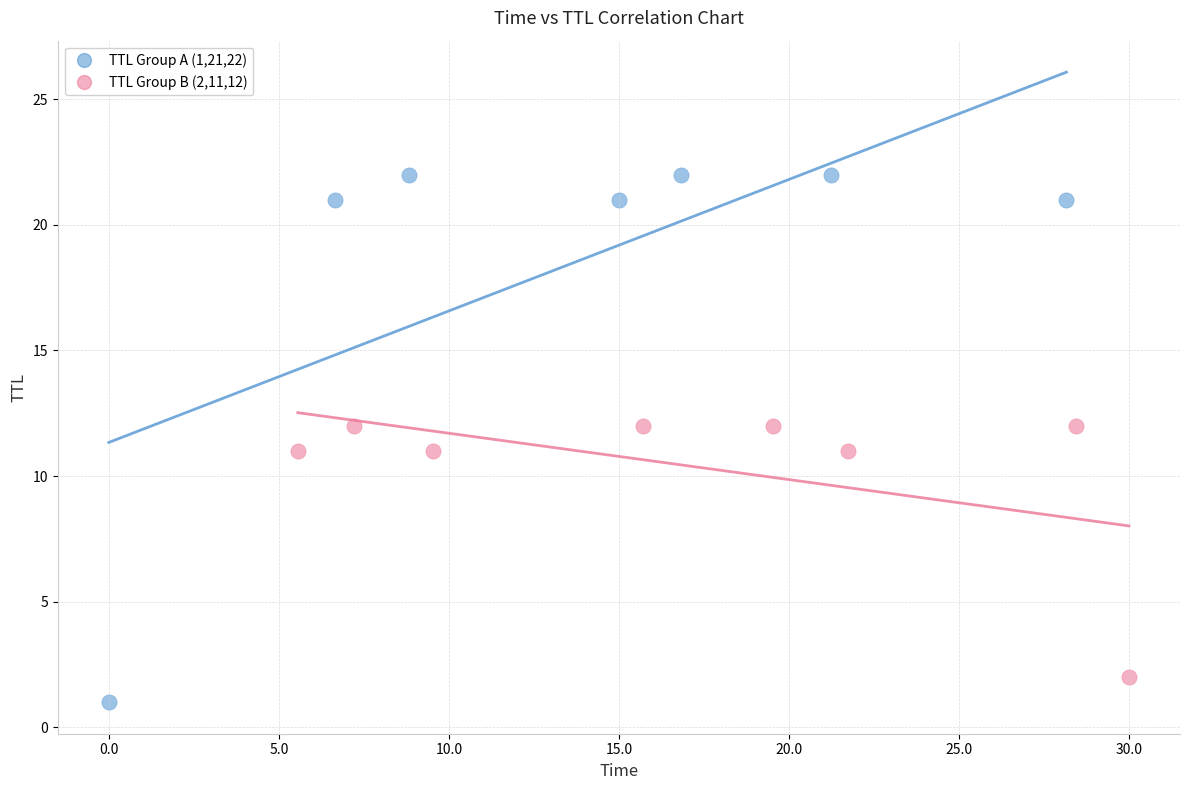

Which series has the widest spread of Y values?

TTL Group A (1,21,22)